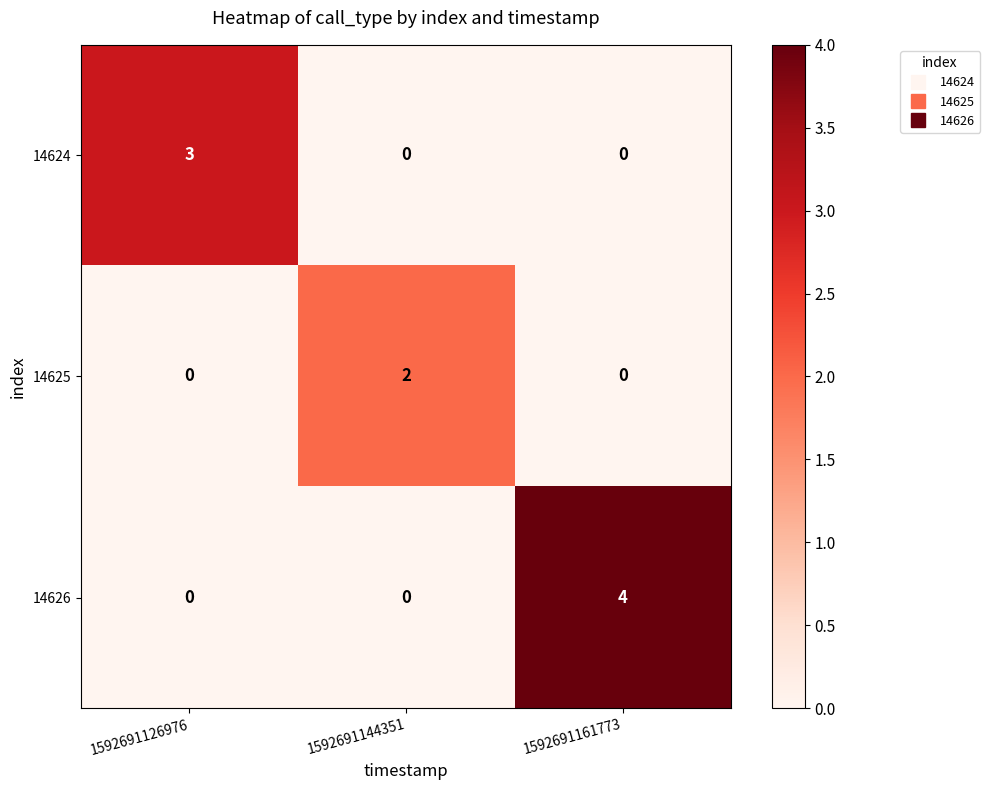

How many 14624 values are between 0 and 3?

3